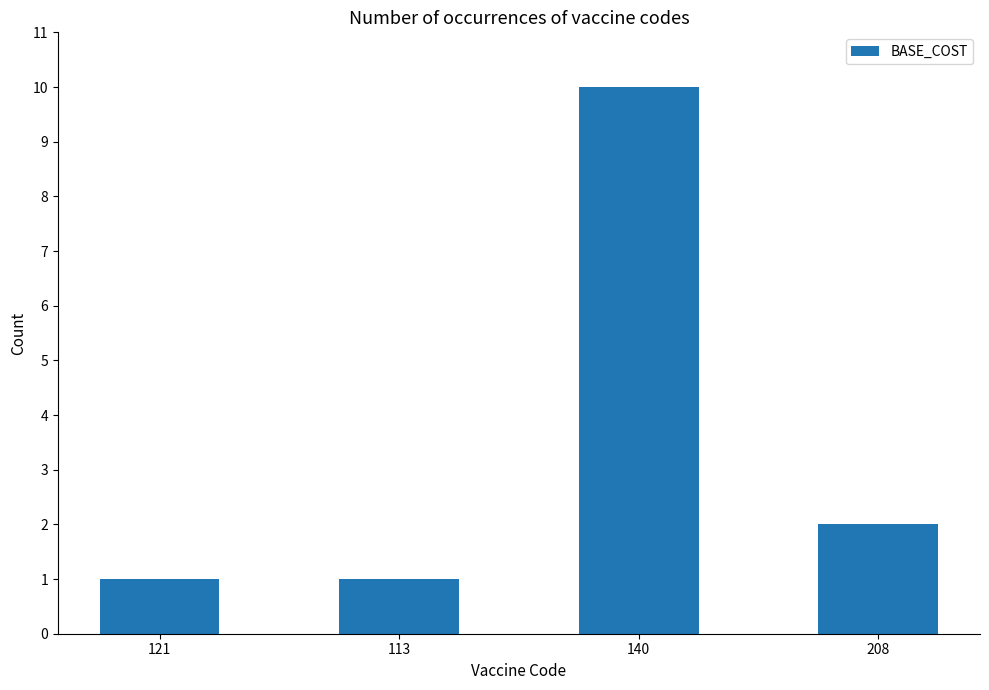

Which has a higher value, 121 or 208?

208